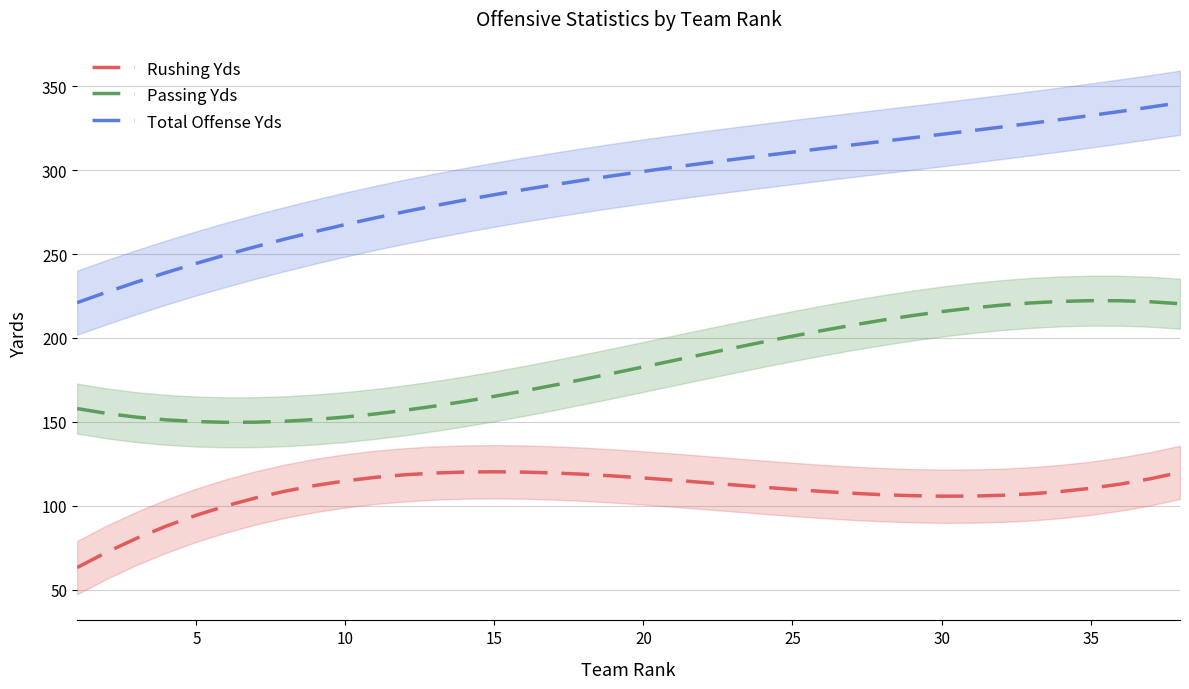

How many lines are shown in the chart?

3